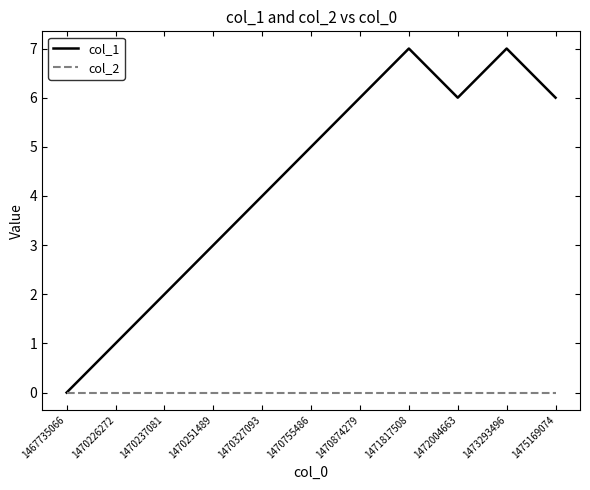

Reading left to right, extract all data points from this chart.

col_1: 0	1	2	3	4	5	6	7	6	7	6
col_2: 0	0	0	0	0	0	0	0	0	0	0